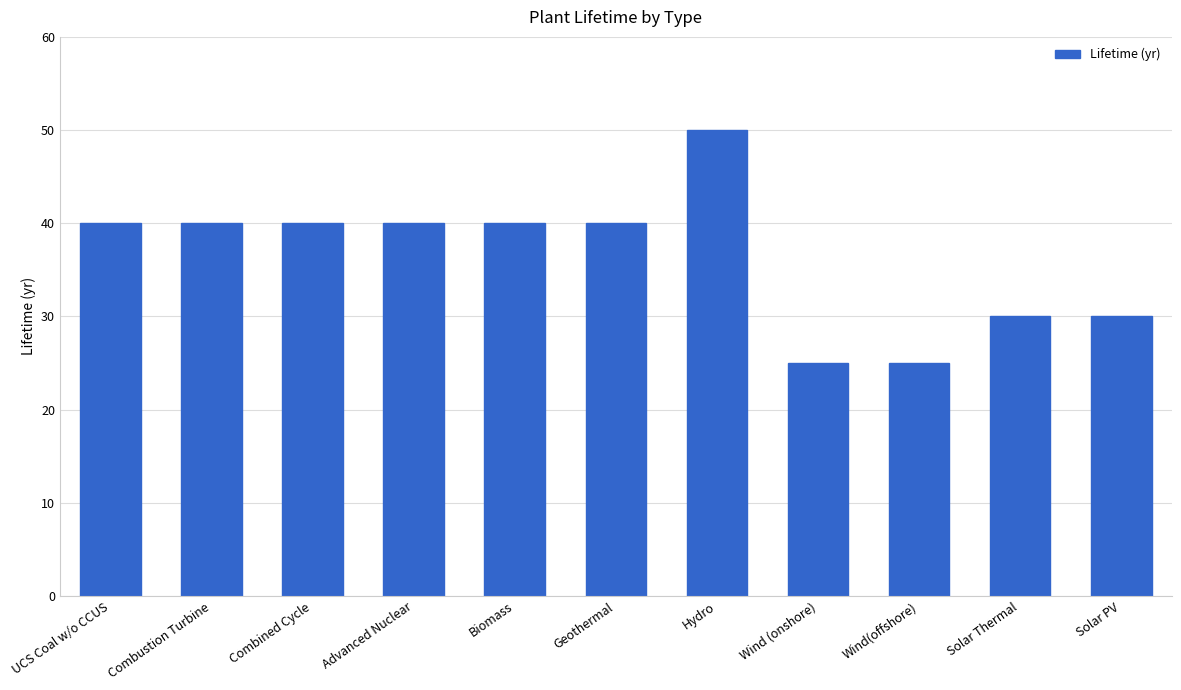

What is the maximum value shown in the chart?

50